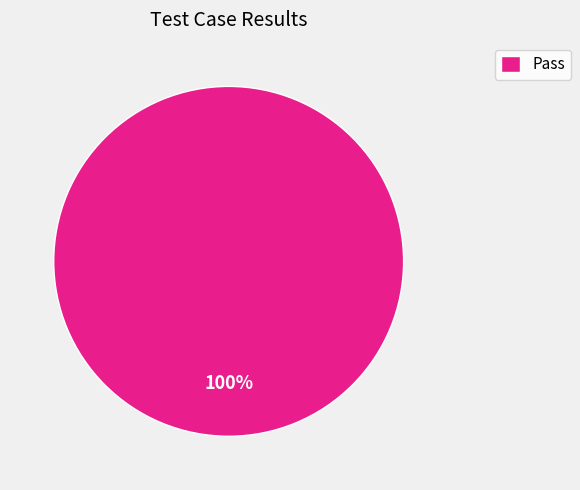

Which slice represents more than half of the pie?

Pass